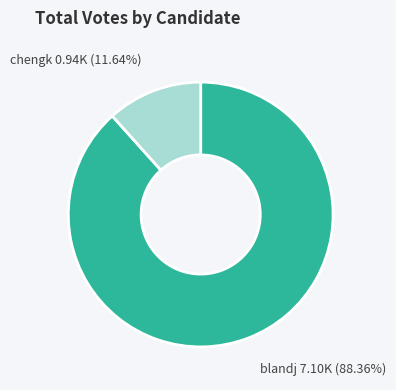

Is the sum of chengk and blandj greater than half?

Yes